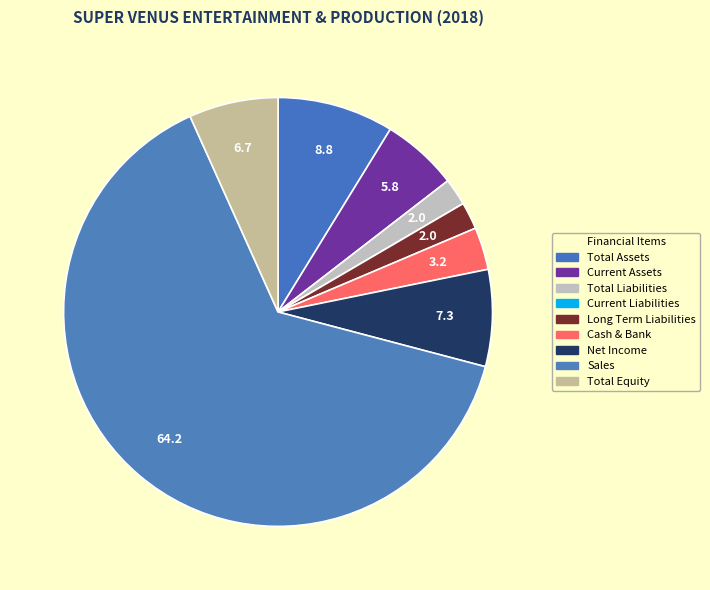

To the nearest percent, what is the combined percentage of Net Income and Total Liabilities?

9%